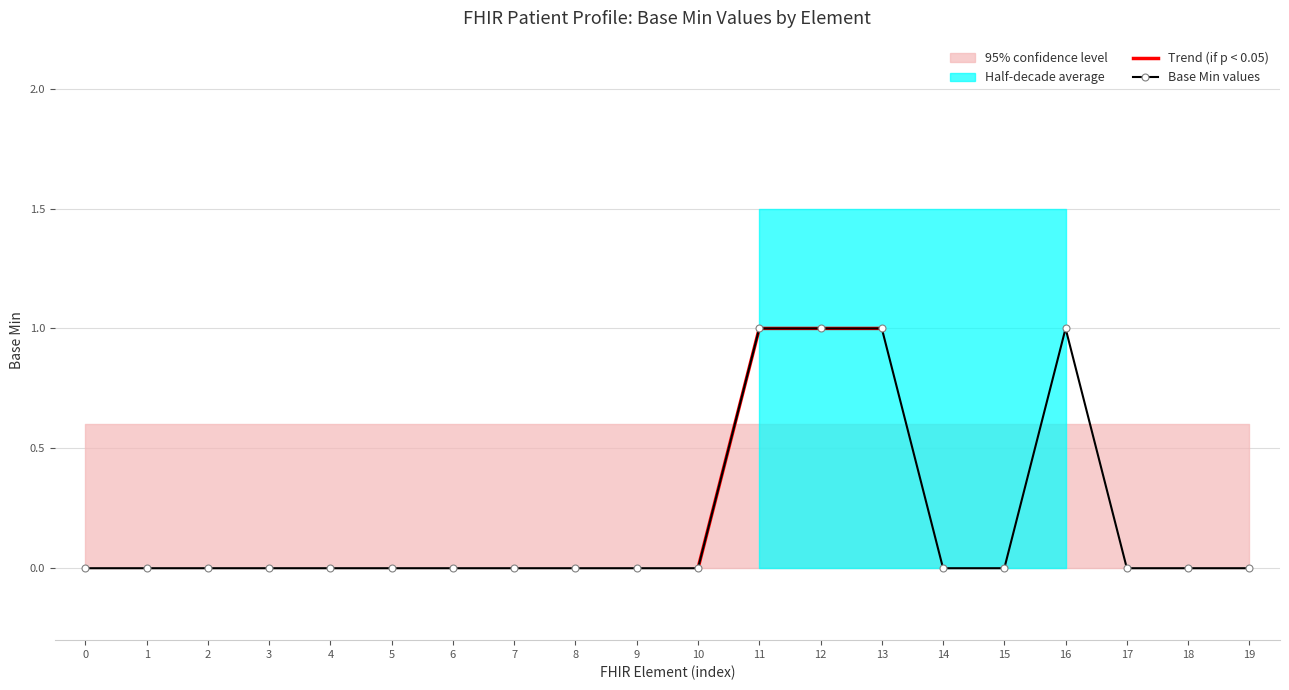

What is the difference between the maximum and minimum values?

1